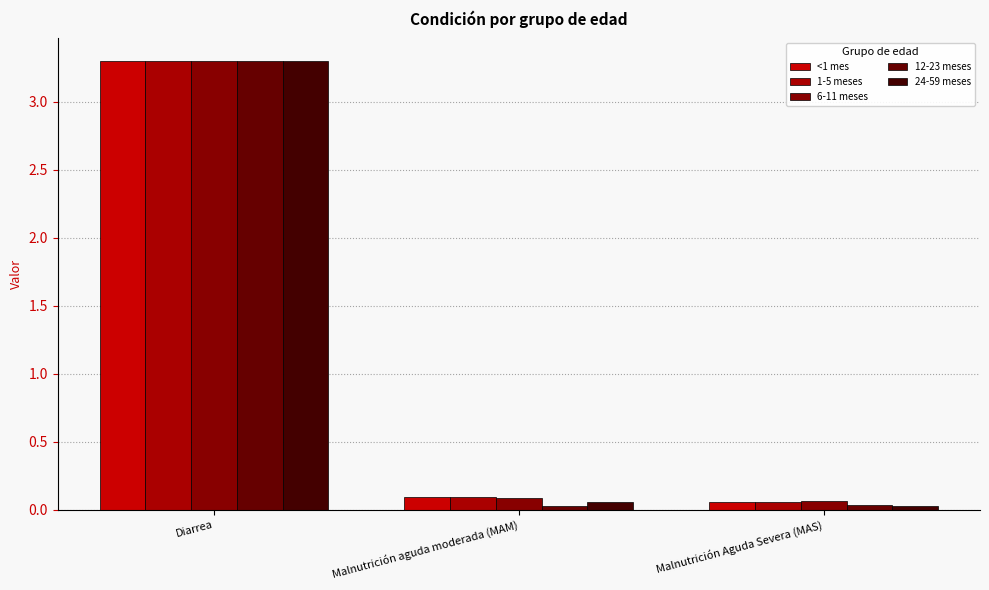

How many groups of bars are there?

3